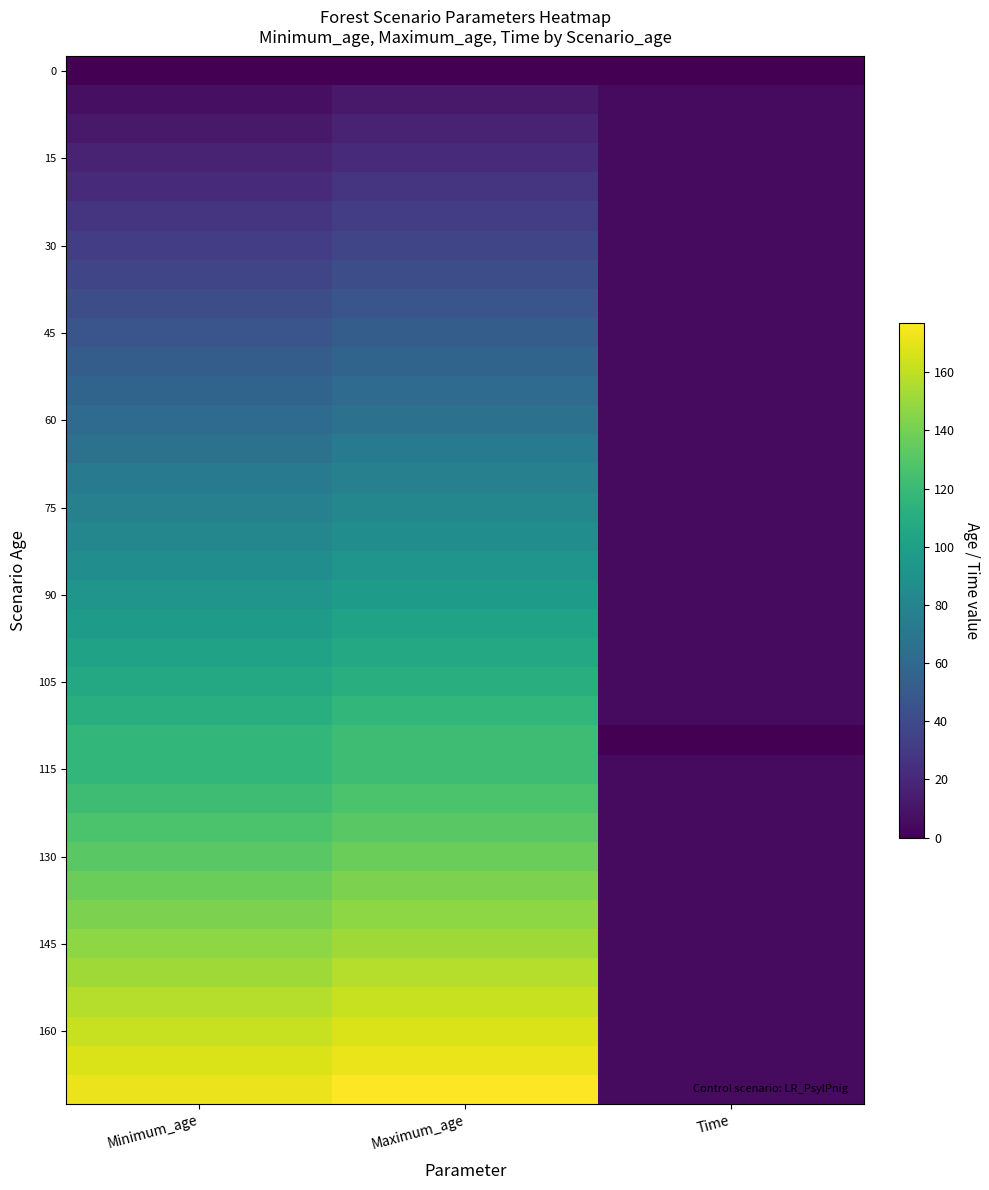

What is the maximum value shown in the chart?

177